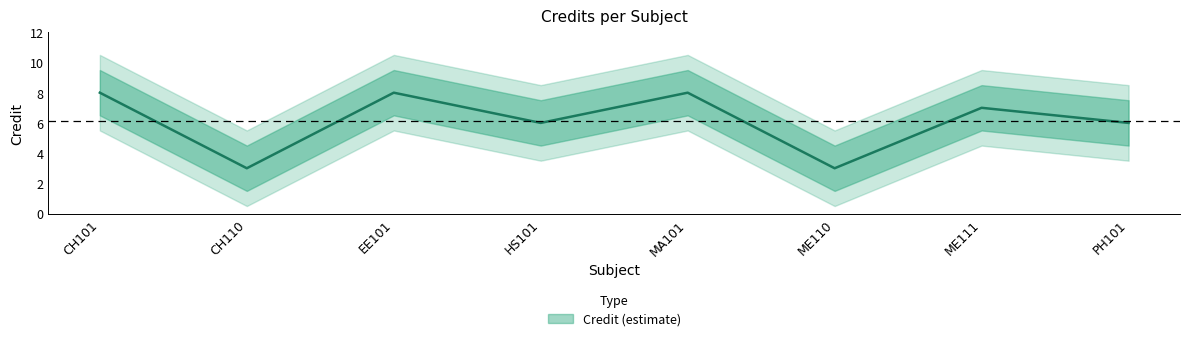

What is the difference between the second highest and minimum values?

5